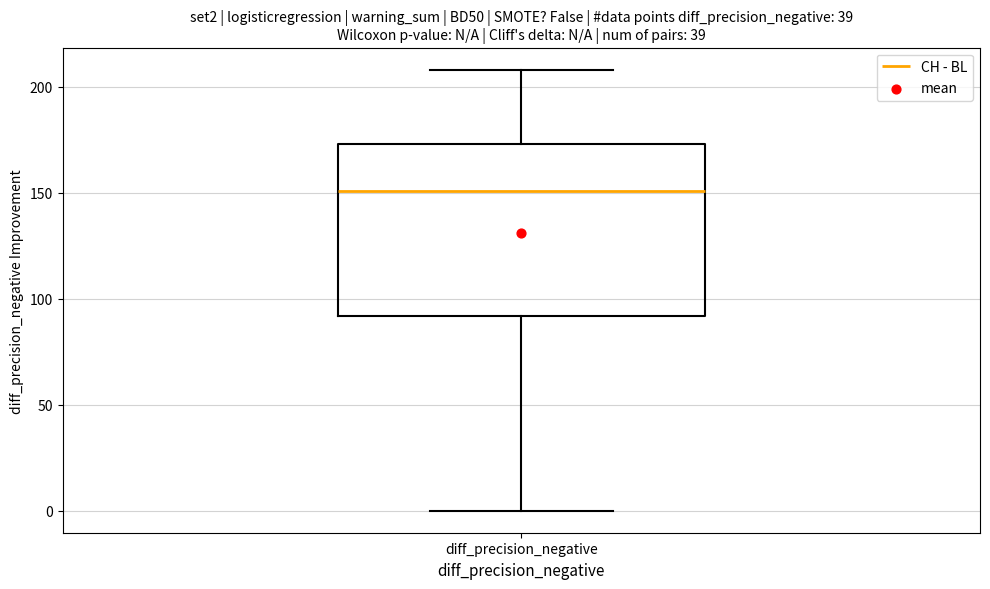

Where does the median line of the box for diff_precision_negative sit on the y-axis? The values are not printed on the chart, so give them approximately, as read against the axis.

150